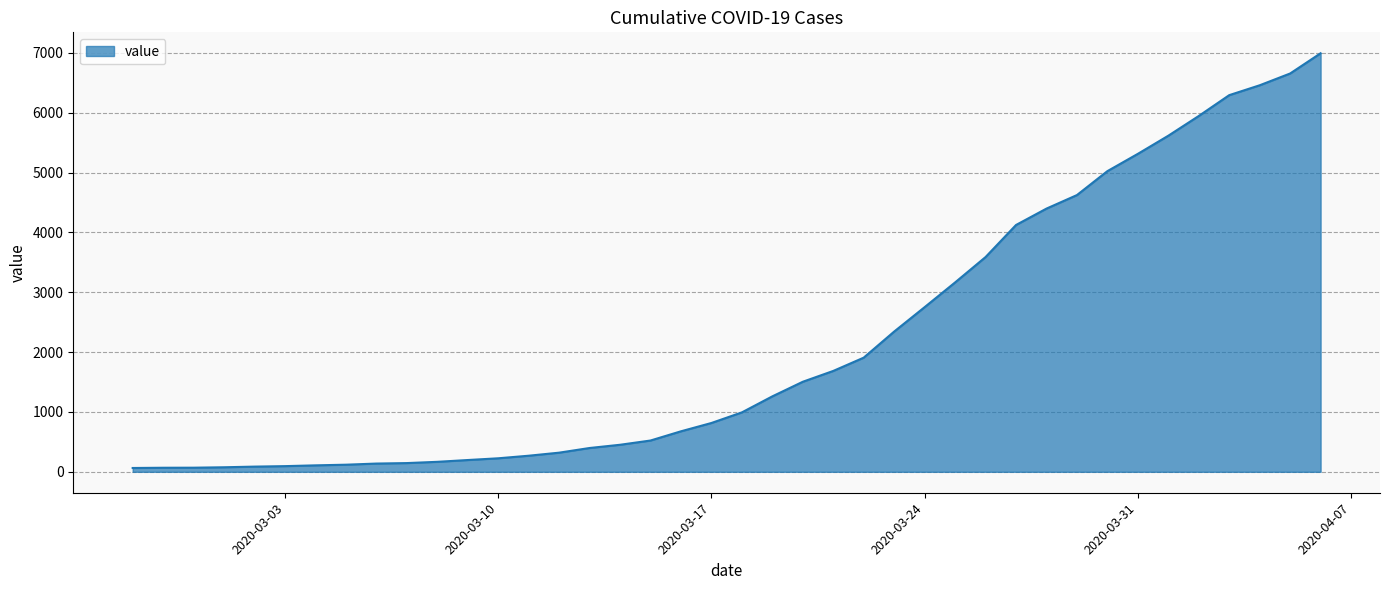

What is the maximum value shown in the chart?

6995